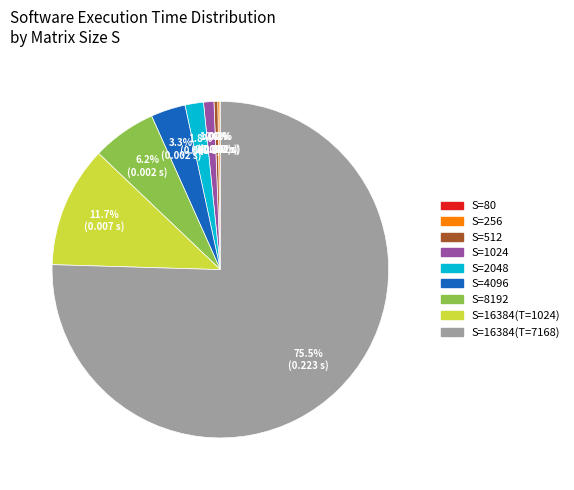

Between S=4096 and S=1024, which is larger?

S=4096